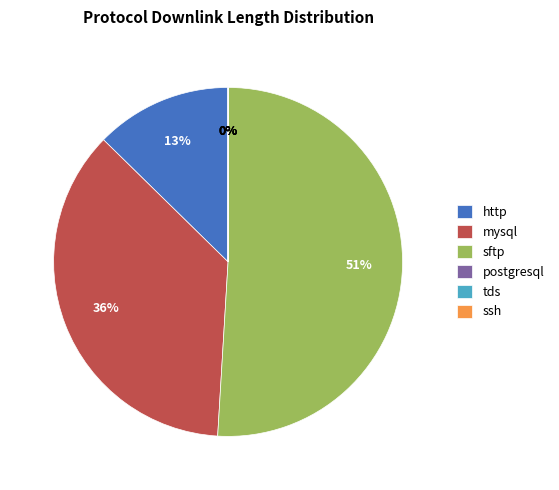

True or false: mysql accounts for 30% of the total.

False